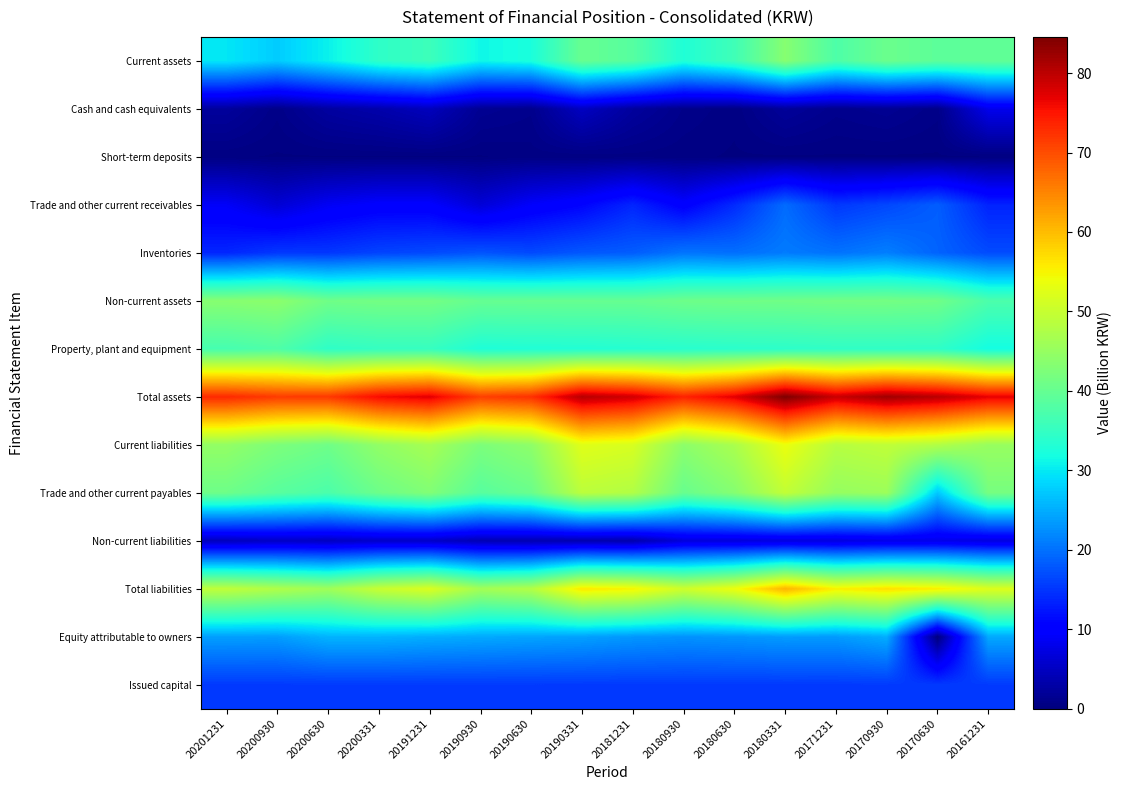

At 20181231, list the series in order from largest to smallest.

Total assets, Total liabilities, Current liabilities, Trade and other current payables, Non-current assets, Current assets, Property, plant and equipment, Equity attributable to owners, Inventories, Issued capital, Trade and other current receivables, Non-current liabilities, Cash and cash equivalents, Short-term deposits